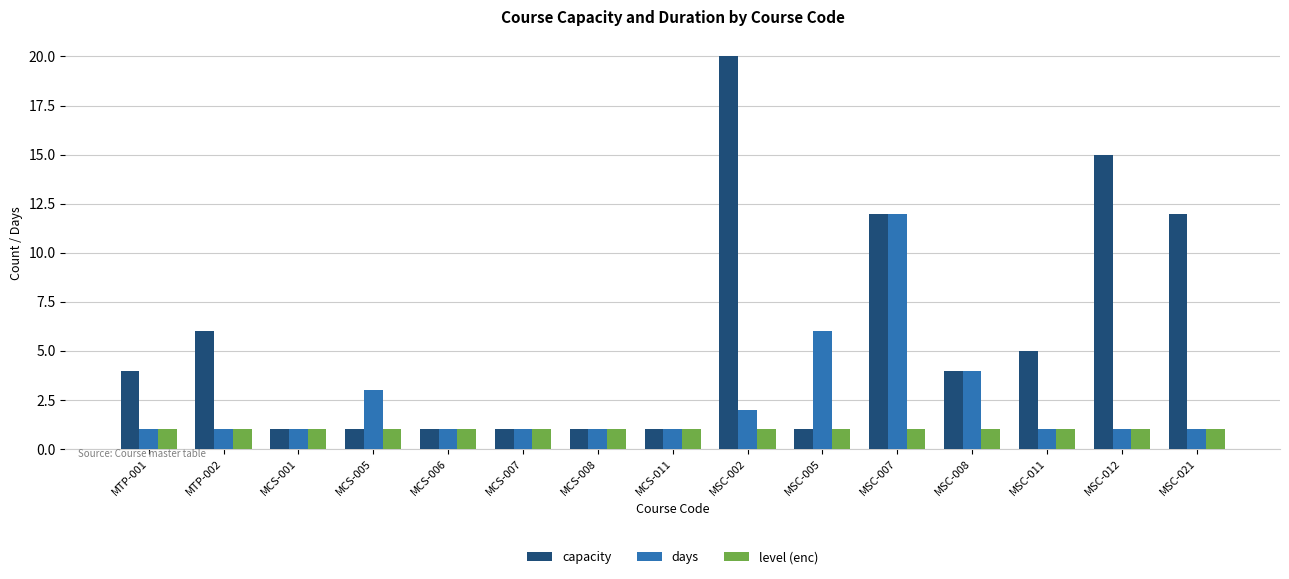

How many categories are shown in the chart?

15